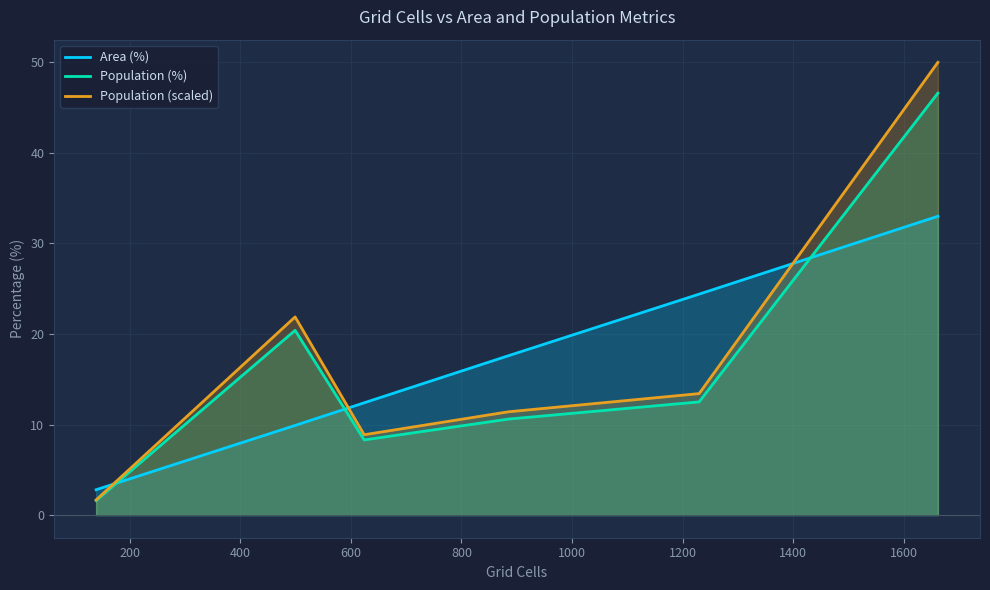

Which series has the largest range (max minus min)?

Population (scaled)